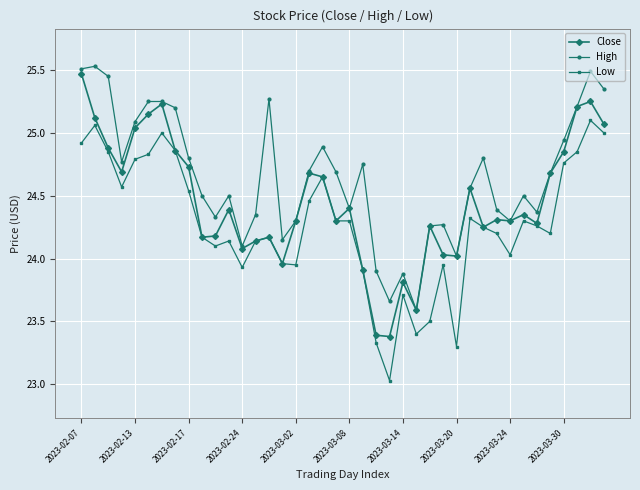

What is the smallest value displayed?

23.0